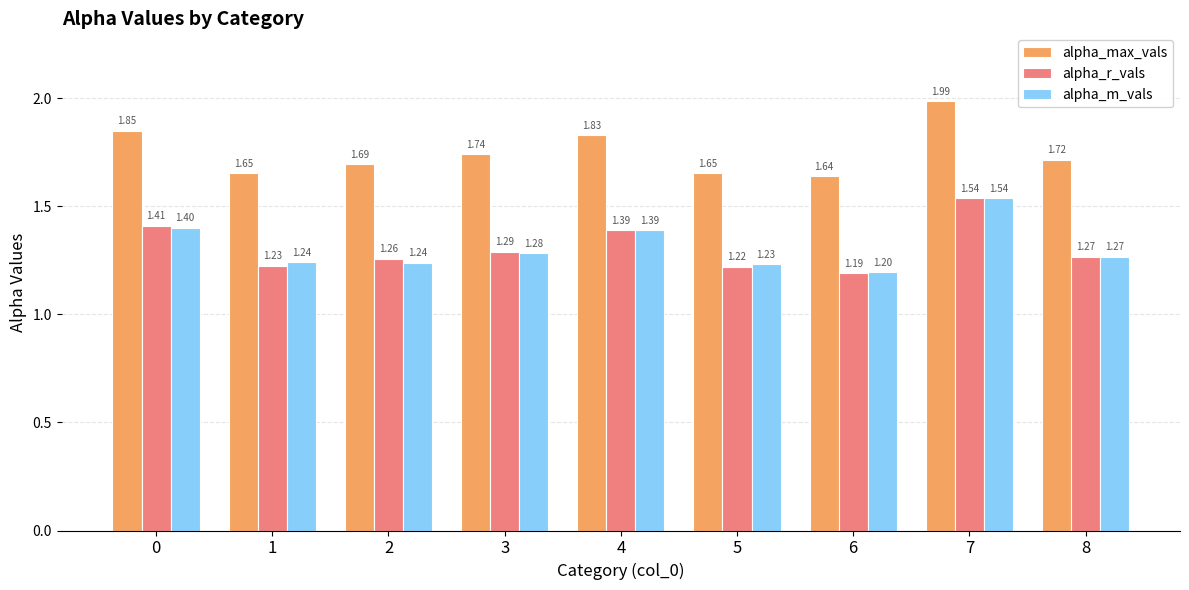

Is the value of alpha_r_vals at 0 greater than the value of alpha_m_vals at 3?

Yes